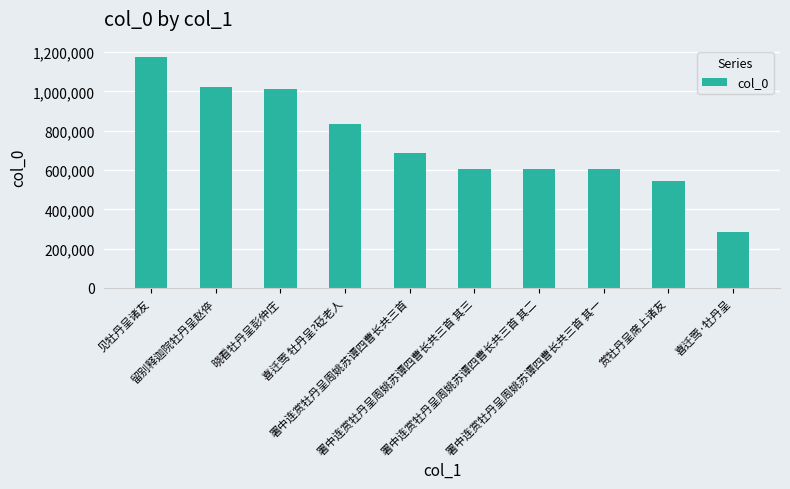

What position from the left is 见牡丹呈诸友?

1